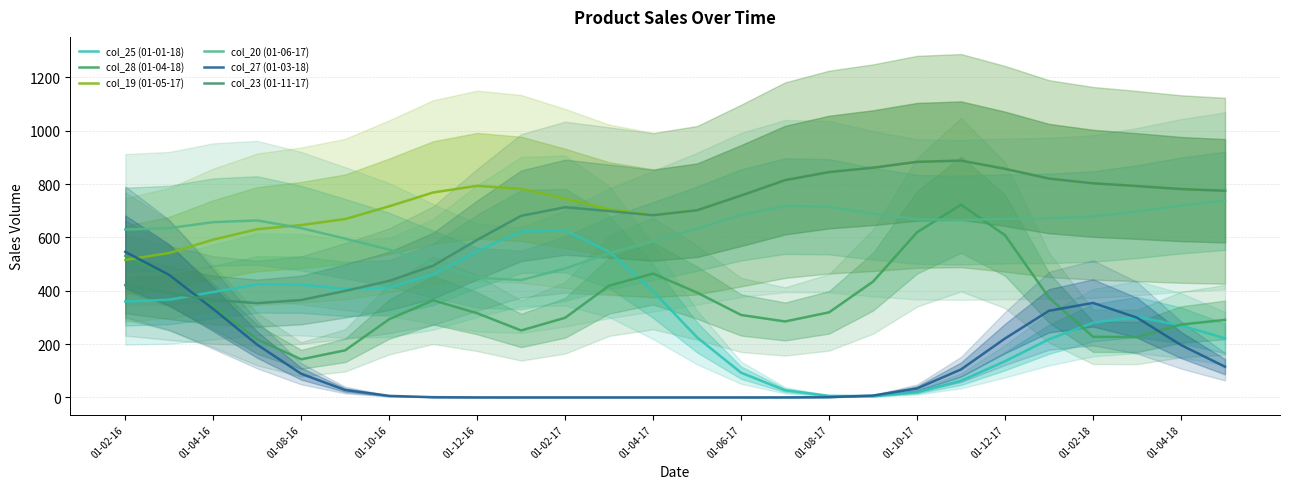

How many interior local valleys does the col_23 (01-11-17) series have?

2